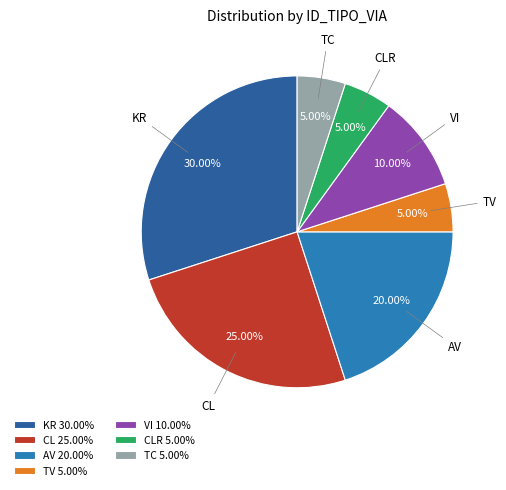

What percentage is the TC slice, to the nearest percent?

5%